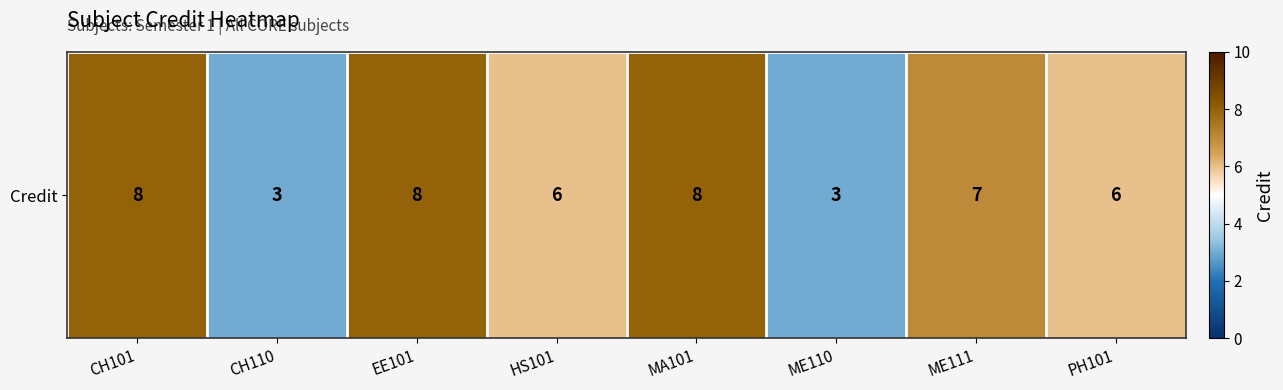

What is the change in value from EE101 to PH101?

-2